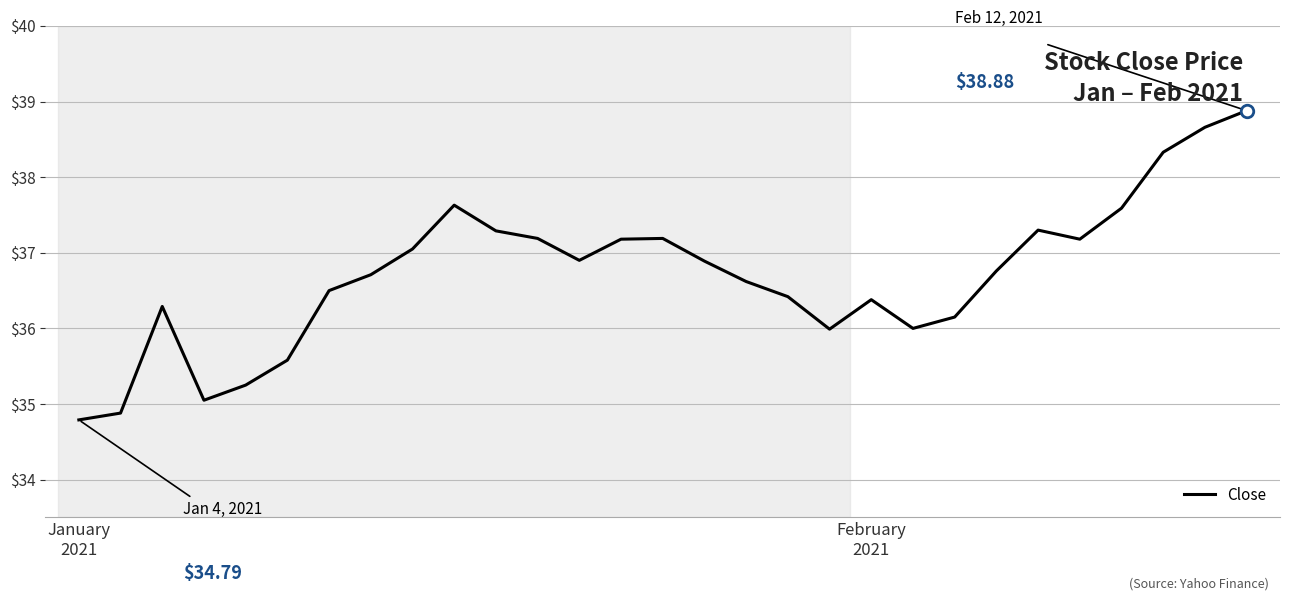

What is the difference between the maximum and minimum values?

4.1